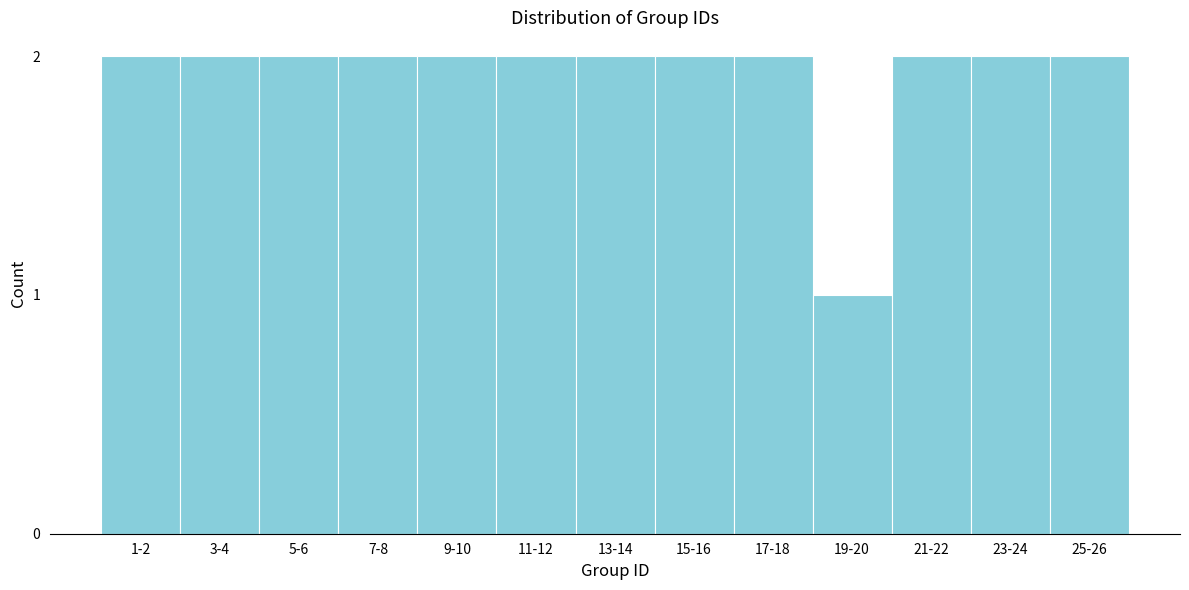

Reading right to left, extract all data points from this chart.

25-26=2	23-24=2	21-22=2	19-20=1	17-18=2	15-16=2	13-14=2	11-12=2	9-10=2	7-8=2	5-6=2	3-4=2	1-2=2